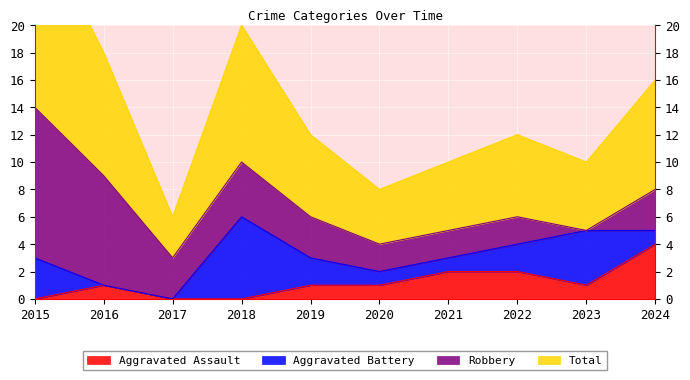

At which label does Total first exceed 6?

2015